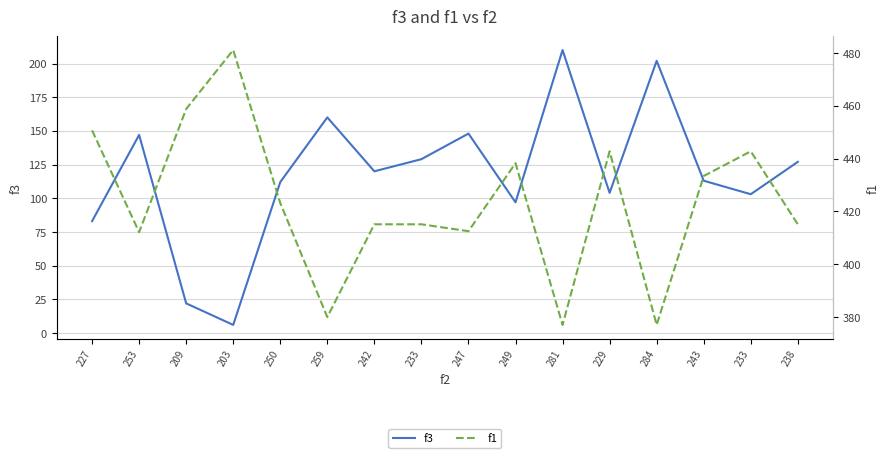

Rank the categories by f3 value from lowest to highest.

203, 209, 227, 249, 233, 229, 250, 243, 242, 238, 233, 253, 247, 259, 284, 281